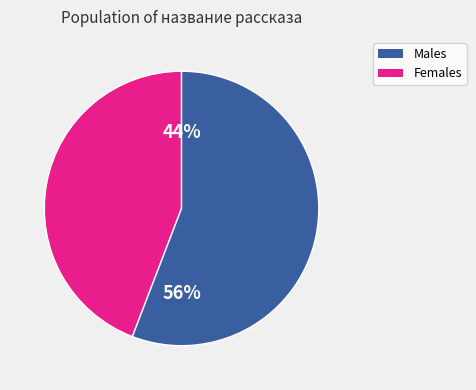

To the nearest percent, what is the difference between the largest and smallest slice percentages?

12%